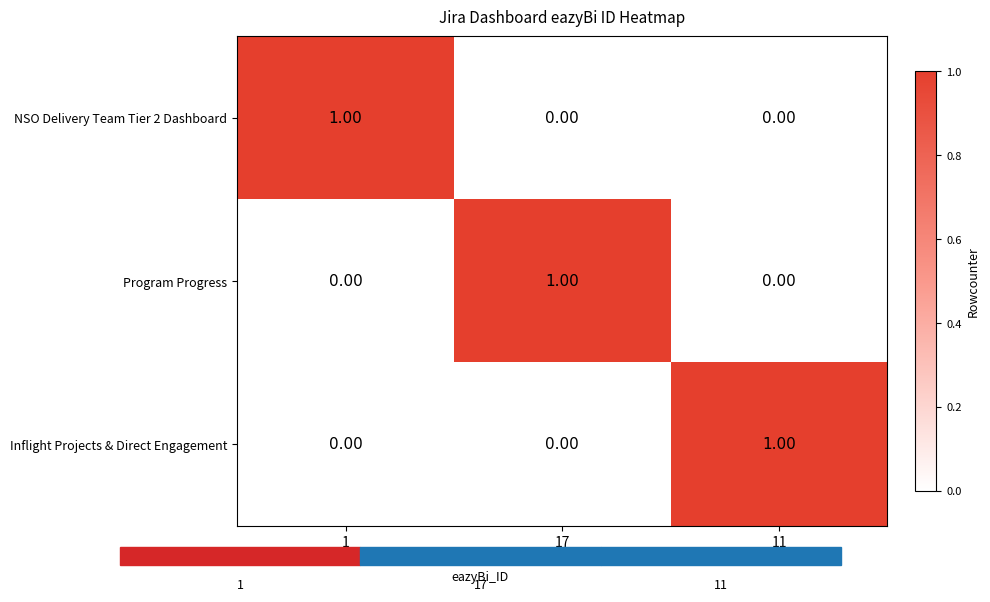

Is the value of NSO Delivery Team Tier 2 Dashboard at 1 greater than the value of Program Progress at 11?

Yes